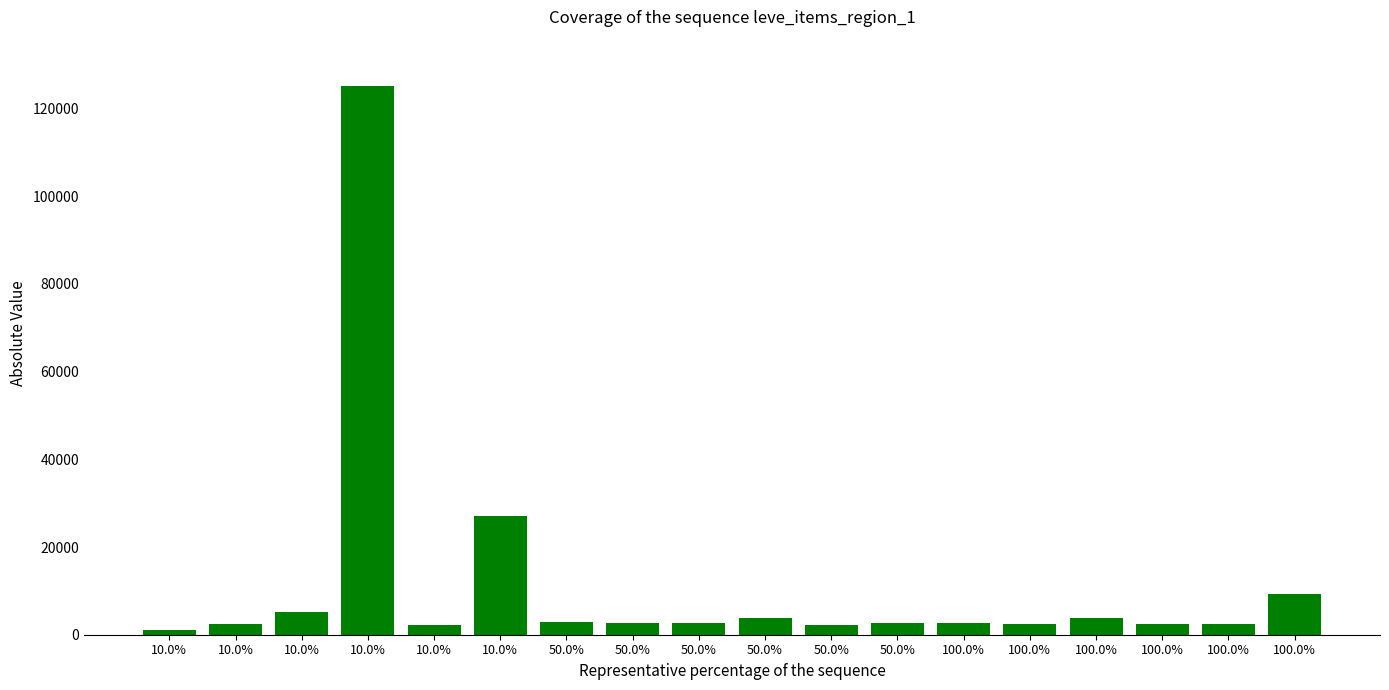

Reading left to right, what are all the values shown in this chart?

1127.6	2494.0	5071.0	125096.6	2226.0	27125.0	3011.0	2680.0	2662.0	3767.0	2230.0	2656.0	2673.0	2496.0	3775.0	2495.0	2470.0	9252.0